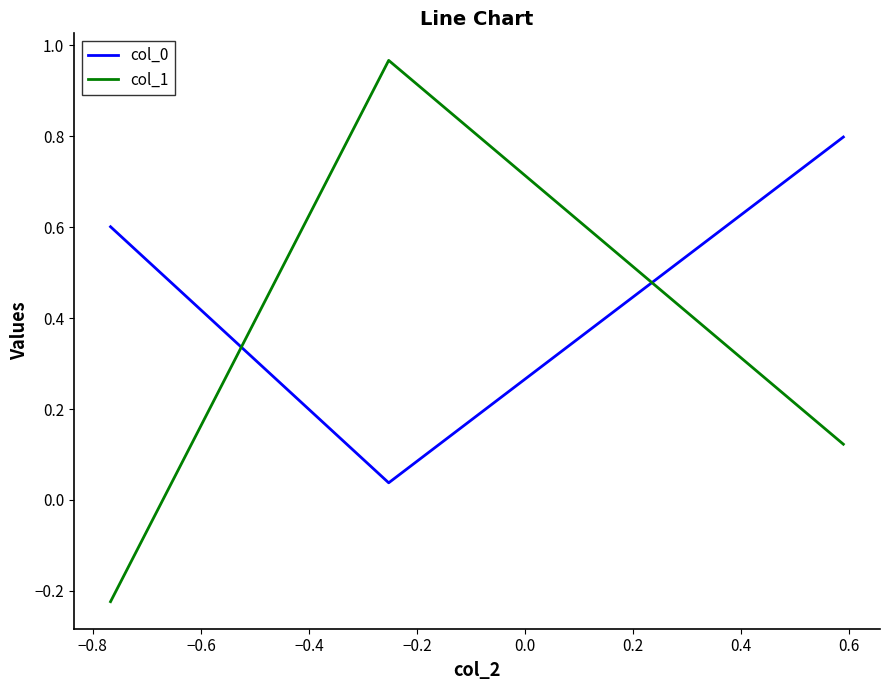

What is the average value of the col_0 series?

0.5